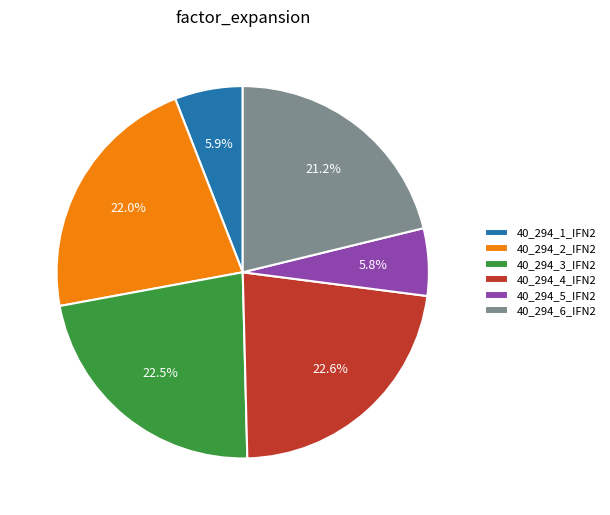

How much of the chart is everything except 40_294_4_IFN2?

77.4%